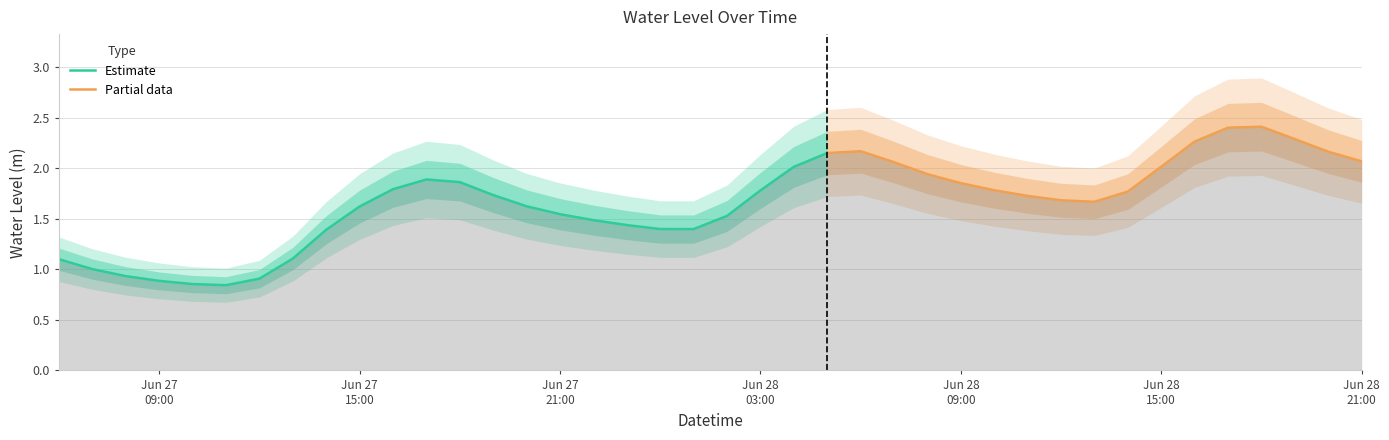

What is the difference between the values at 2024-06-28 17:00:00 and 2024-06-28 08:00:00?

0.5